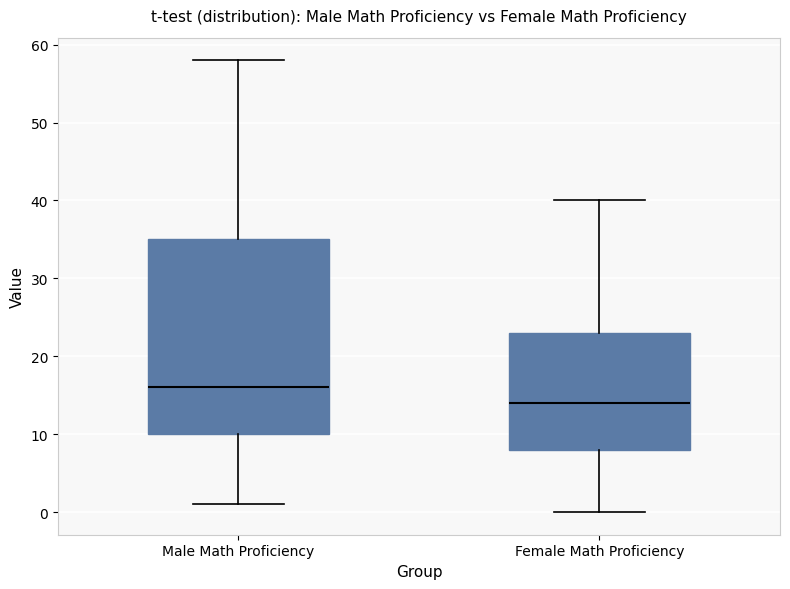

Comparing the boxes themselves (not the whiskers), which one is the tallest?

Male Math Proficiency